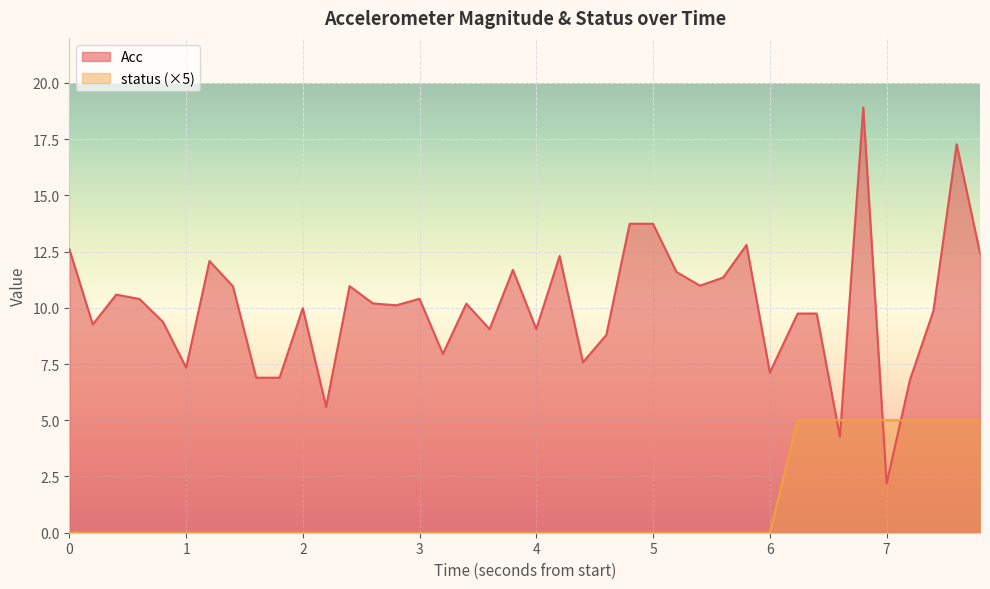

Between which two adjacent categories do Acc and status first intersect?

32 and 33